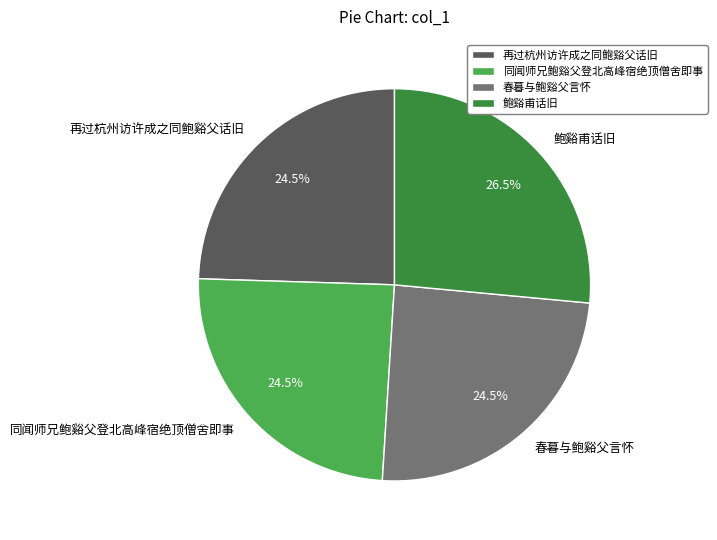

Combined, do 再过杭州访许成之同鲍谿父话旧 and 鲍谿甫话旧 account for over 50%?

Yes